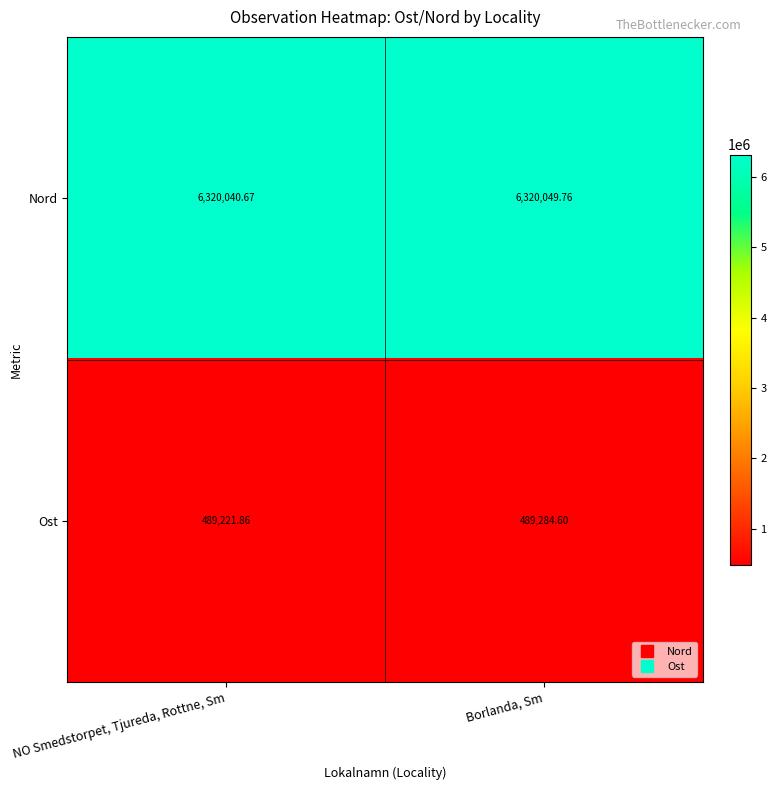

At which category is the sum across all series the highest?

Borlanda, Sm